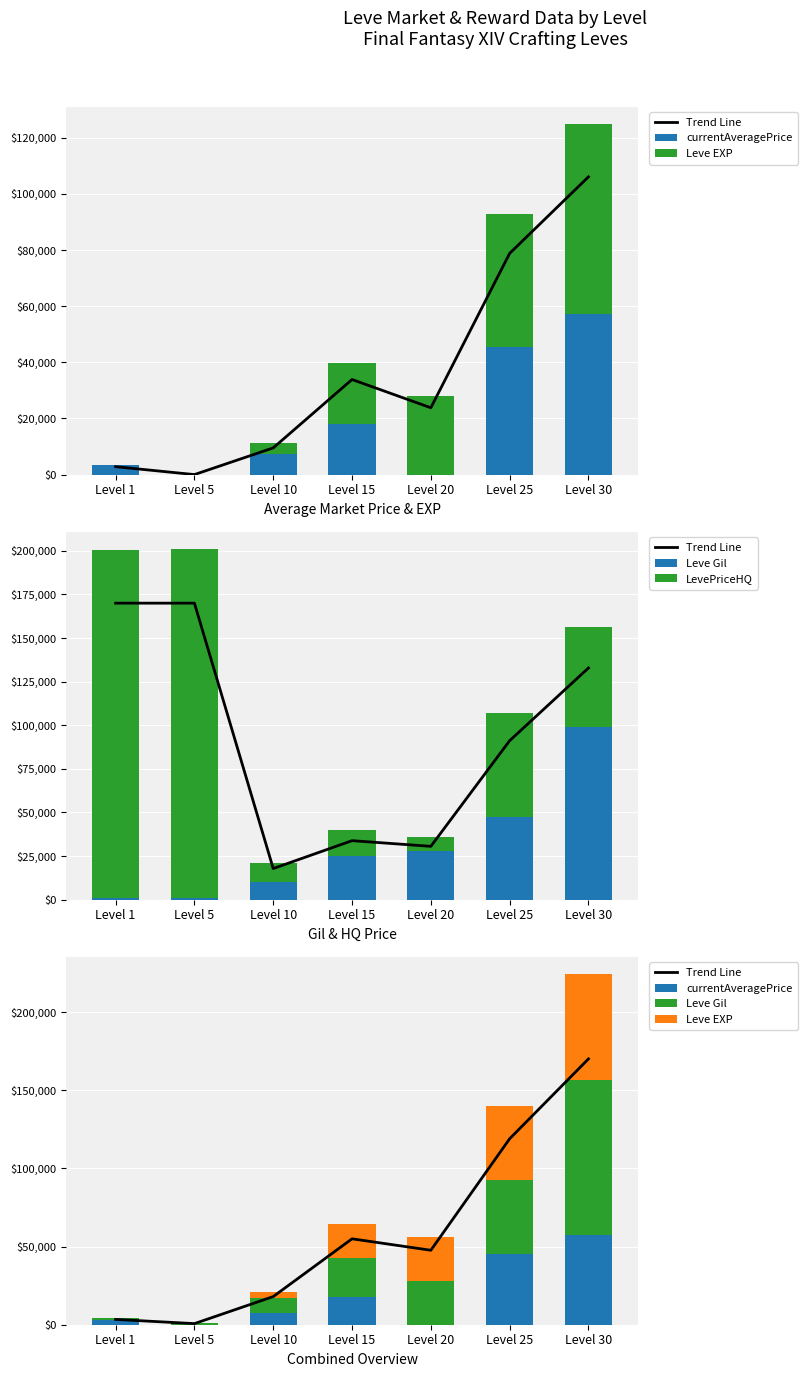

Which series has the largest total across all categories?

LevePriceHQ